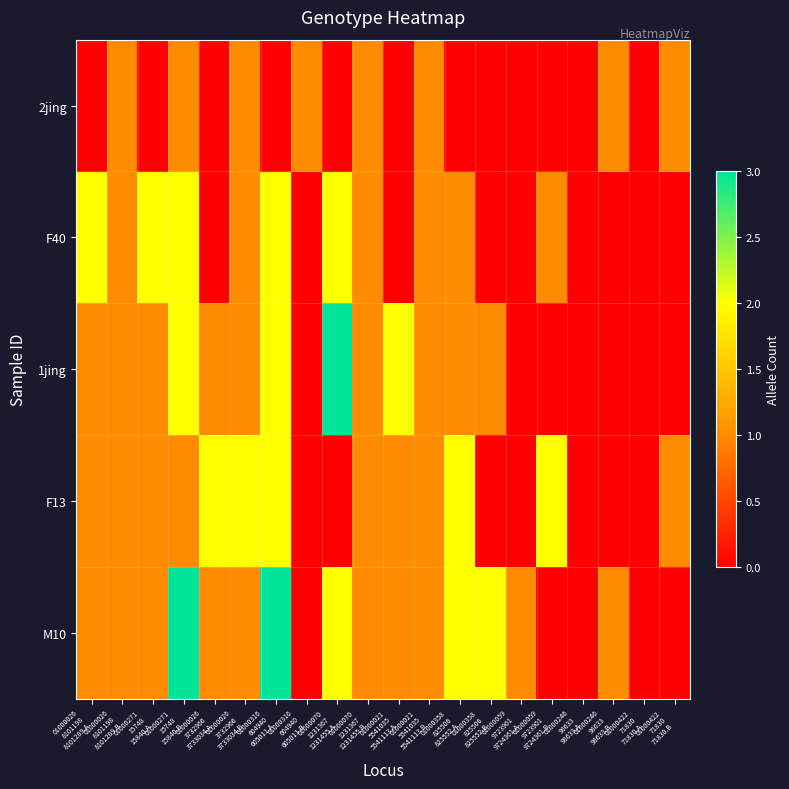

At 01000358 825506 825552.A, list the series in order from largest to smallest.

F13, M10, F40, 1jing, 2jing